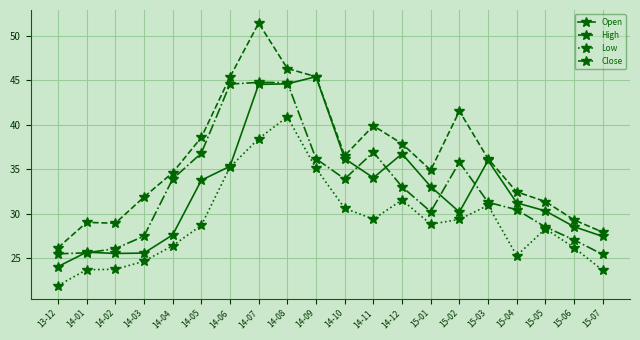

Is the value of Low at 15-05 greater than the value of High at 14-04?

No